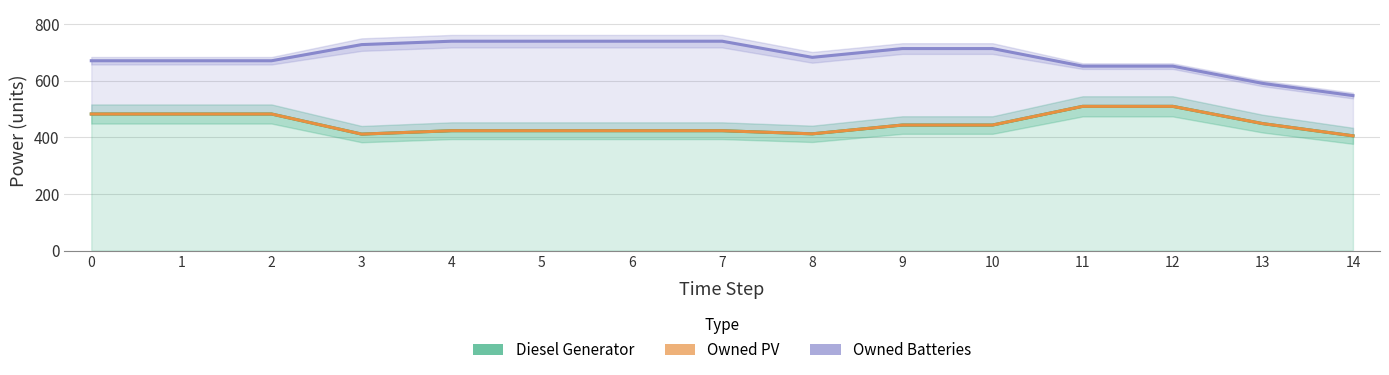

The Owned Batteries series shows 888 at 0. True or false?

False